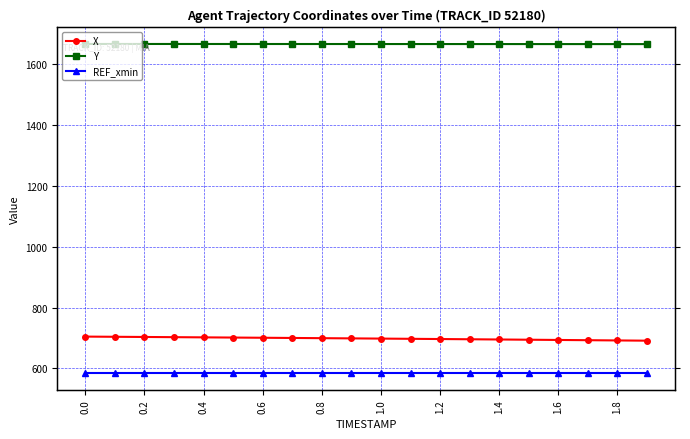

At 0.8, list the series in order from smallest to largest.

REF_xmin, X, Y